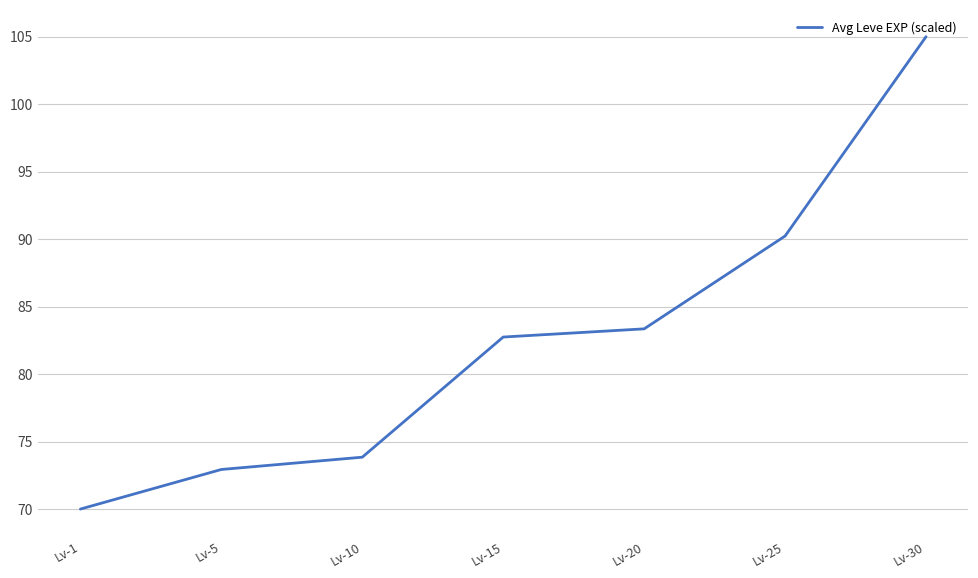

How many lines are shown in the chart?

1